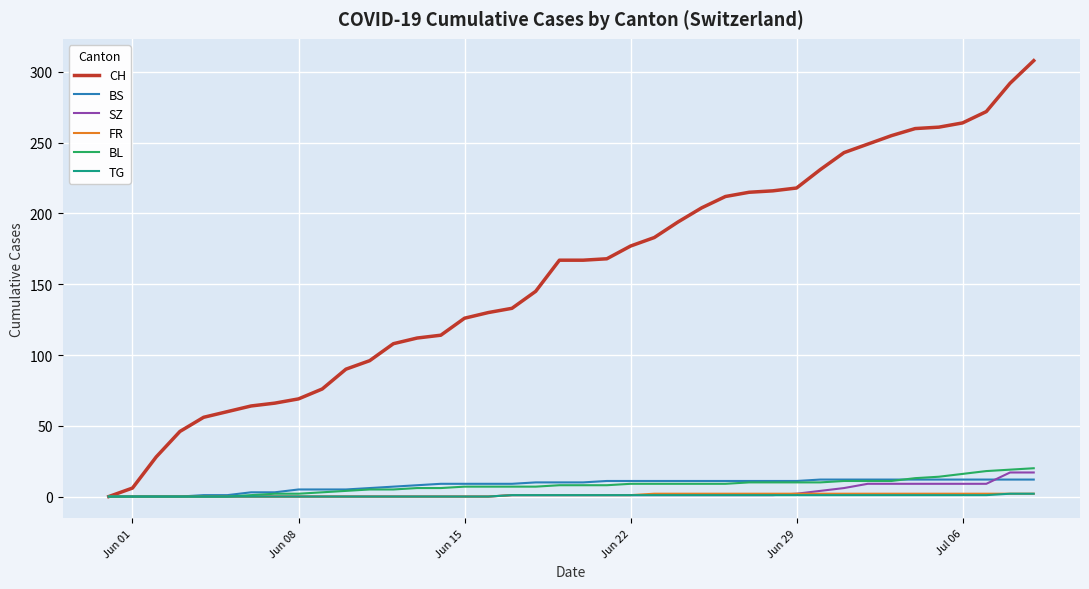

Which series has the largest total across all categories?

CH